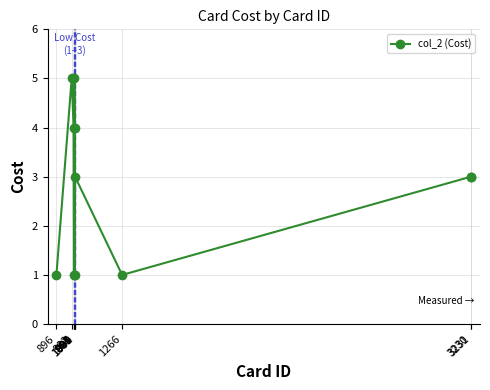

Is it true that the value at 997 is 3?

False